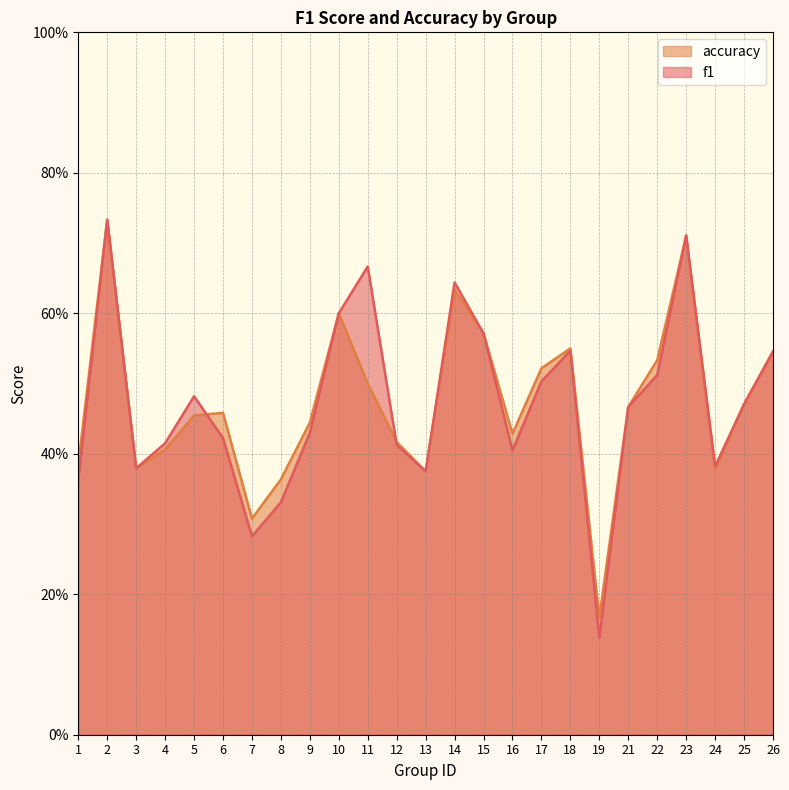

At 1, list the series in order from largest to smallest.

accuracy, f1